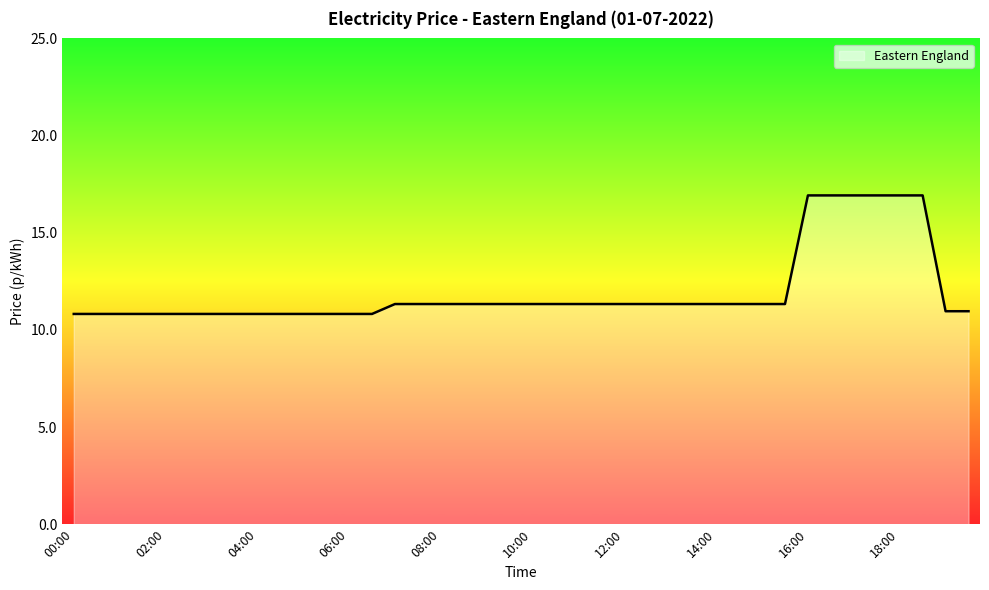

Does the chart have visible grid lines?

No